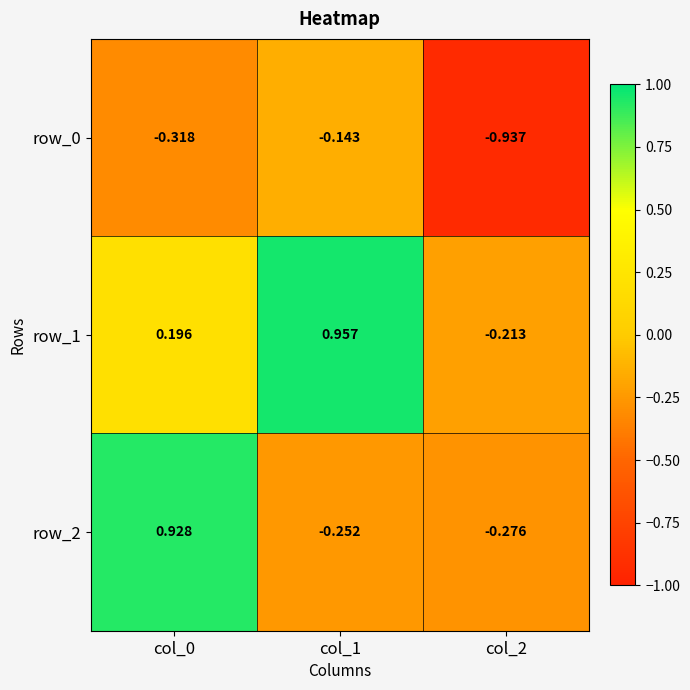

Is the value of row_2 at col_1 greater than the value of row_1 at col_1?

No